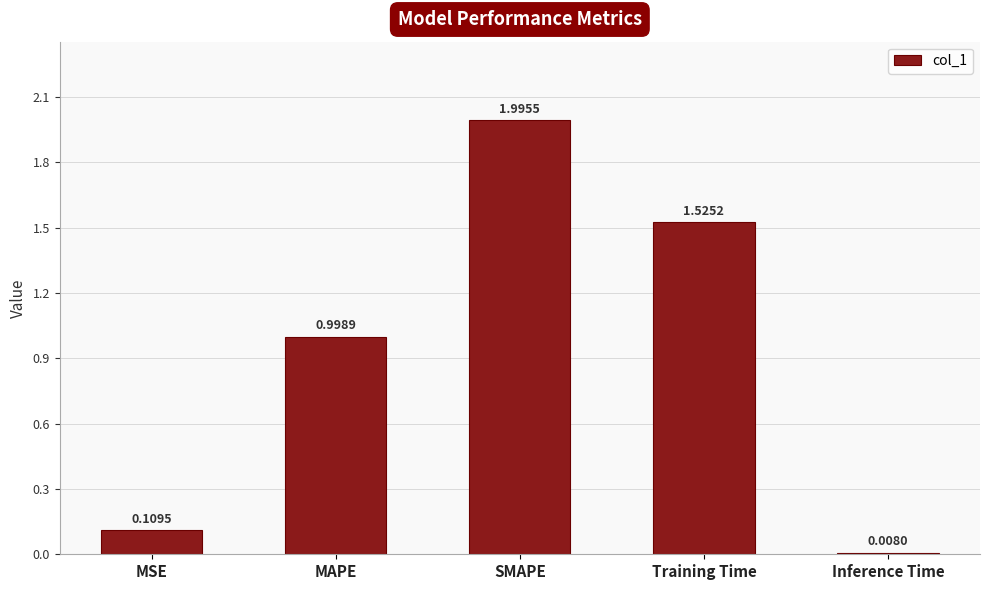

Does the chart contain any negative values?

No